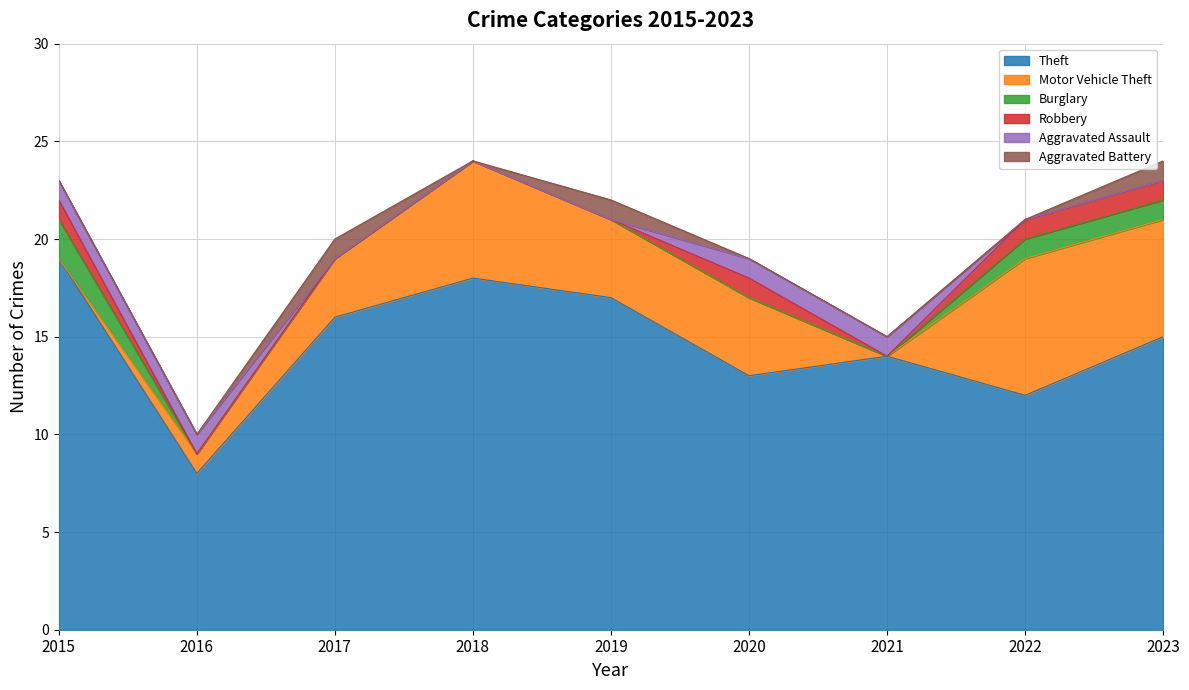

The value of Aggravated Battery at 2017 is 1. True or false?

True